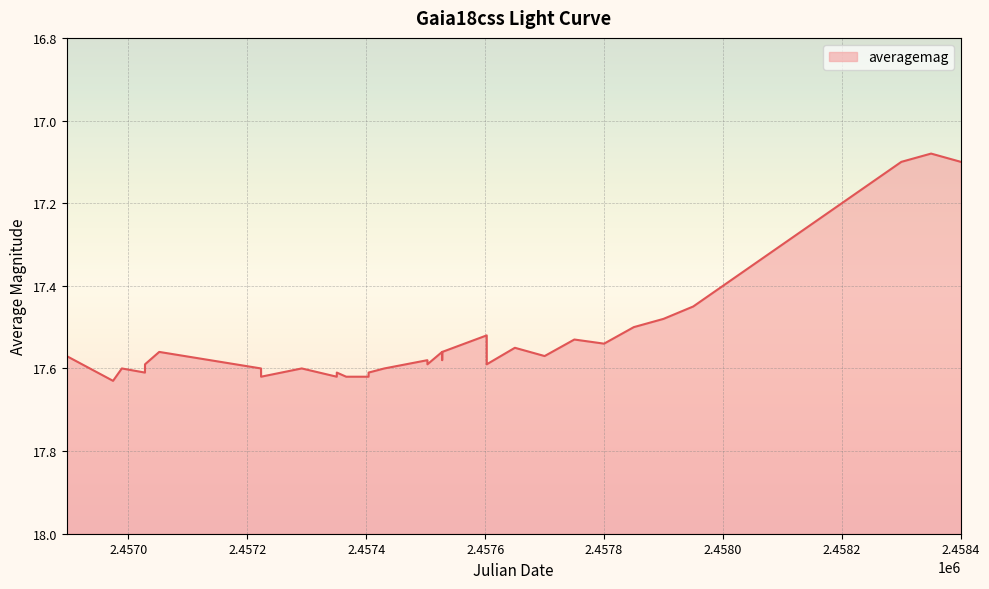

The chart shows a value of 4.5 at 2.4584. True or false?

False